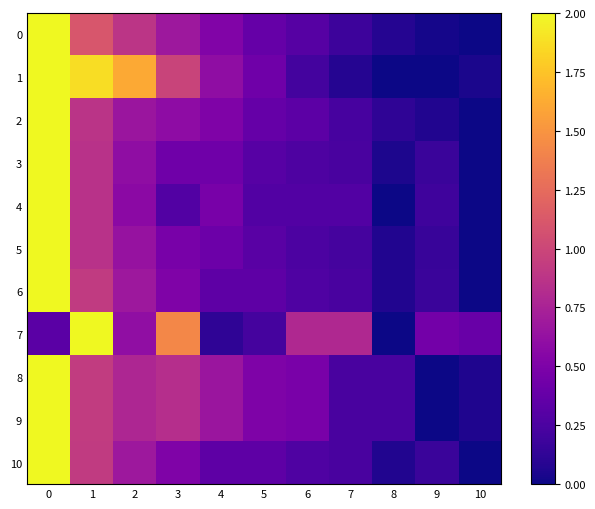

List the series in order of their peak value, lowest first.

4, 1, 6, 10, 5, 8, 9, 3, 2, 0, 7